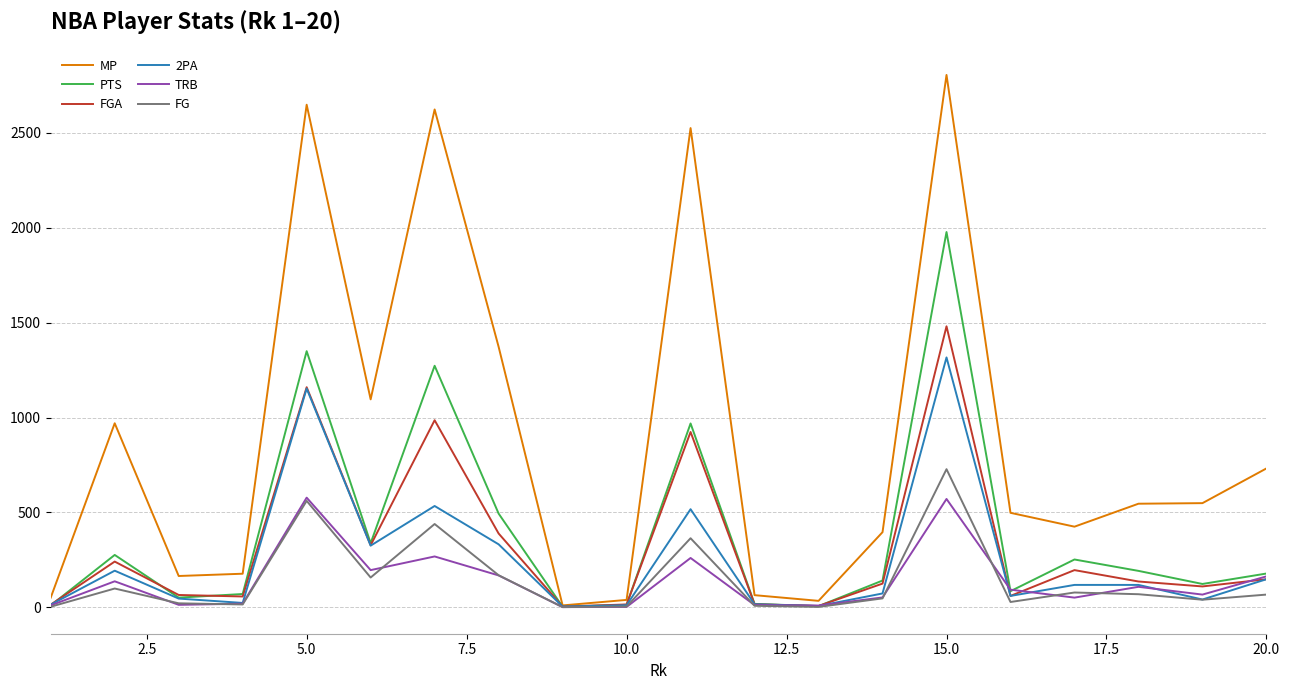

Which series has the widest spread of values?

MP